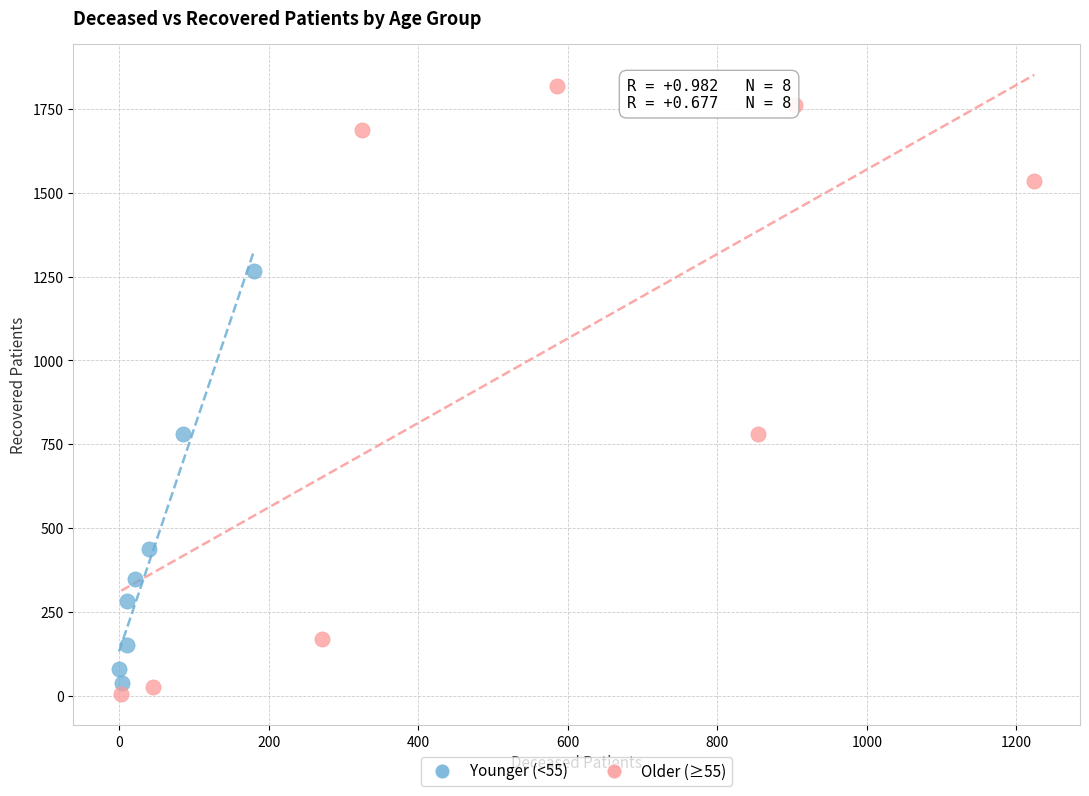

Which series has the widest spread of Y values?

Older (≥55)